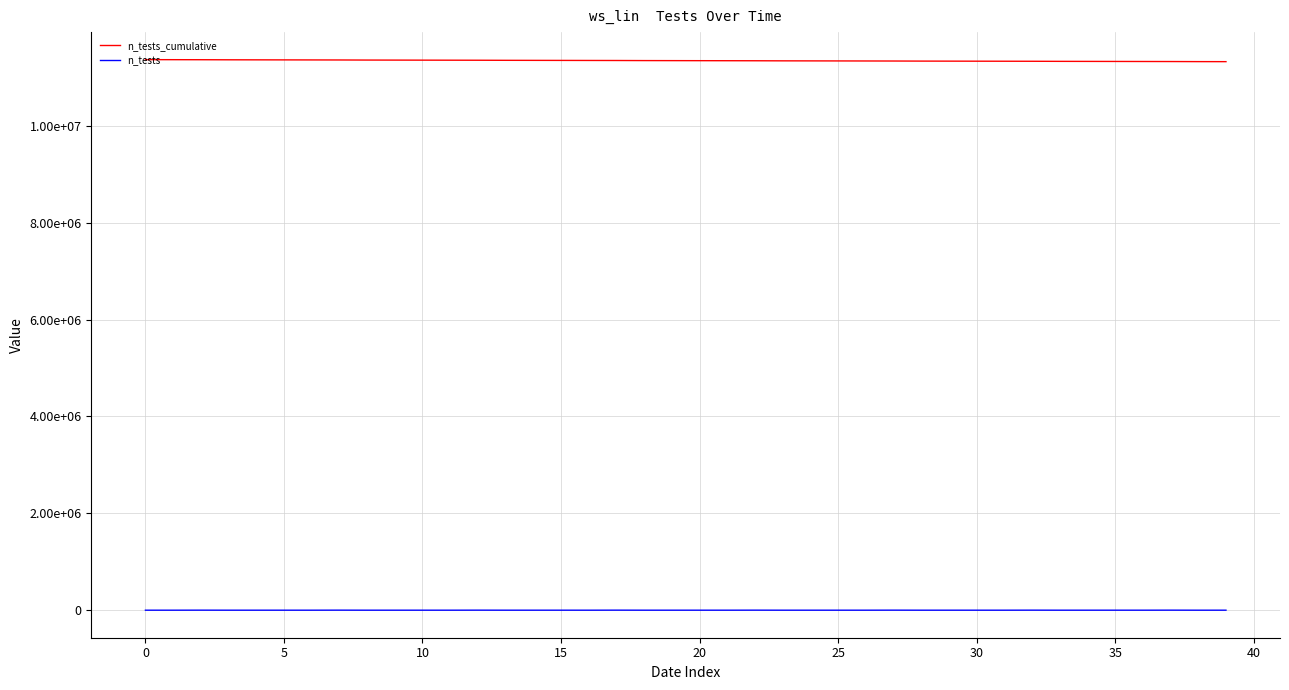

What is the value of the n_tests point at the 34th from the left?

916